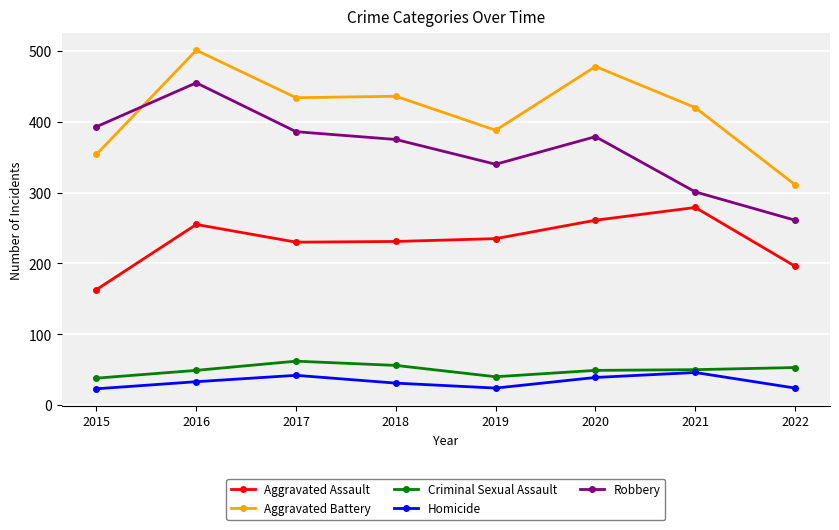

What is the difference between the highest and lowest values at 2016?

468